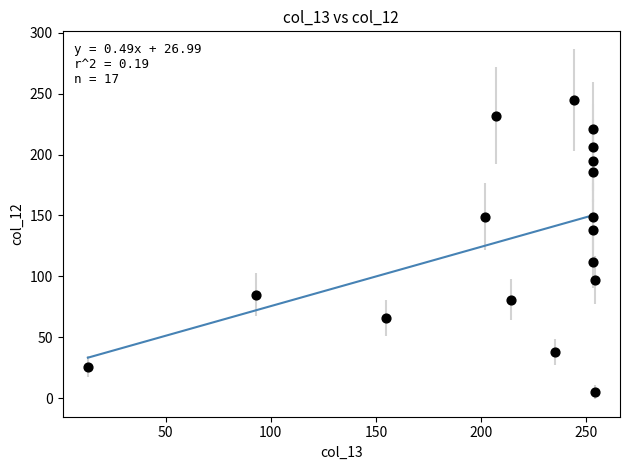

What is the range of X values (max minus min)?

241